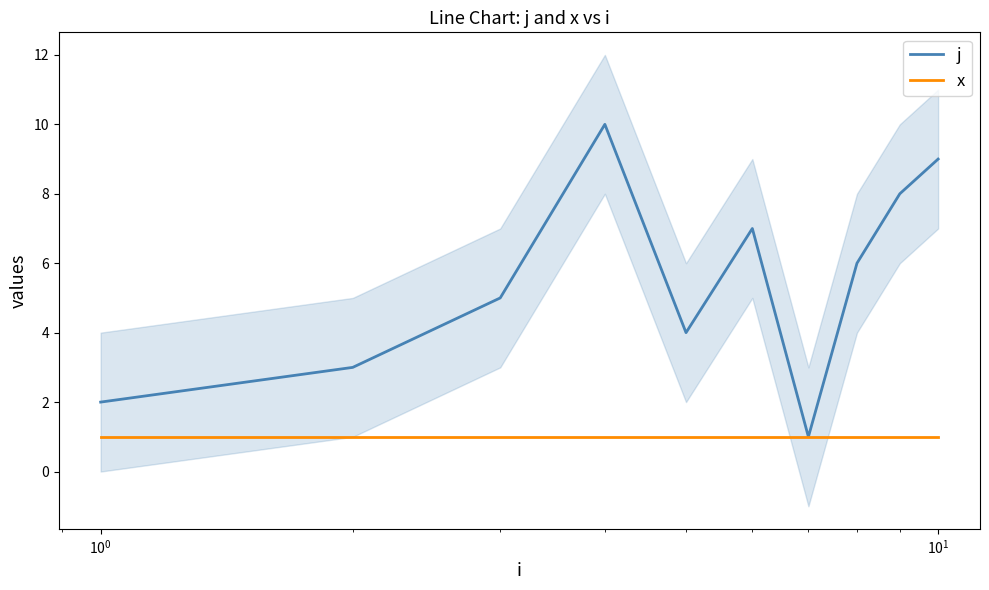

List the series in order of their overall mean, highest first.

j, x